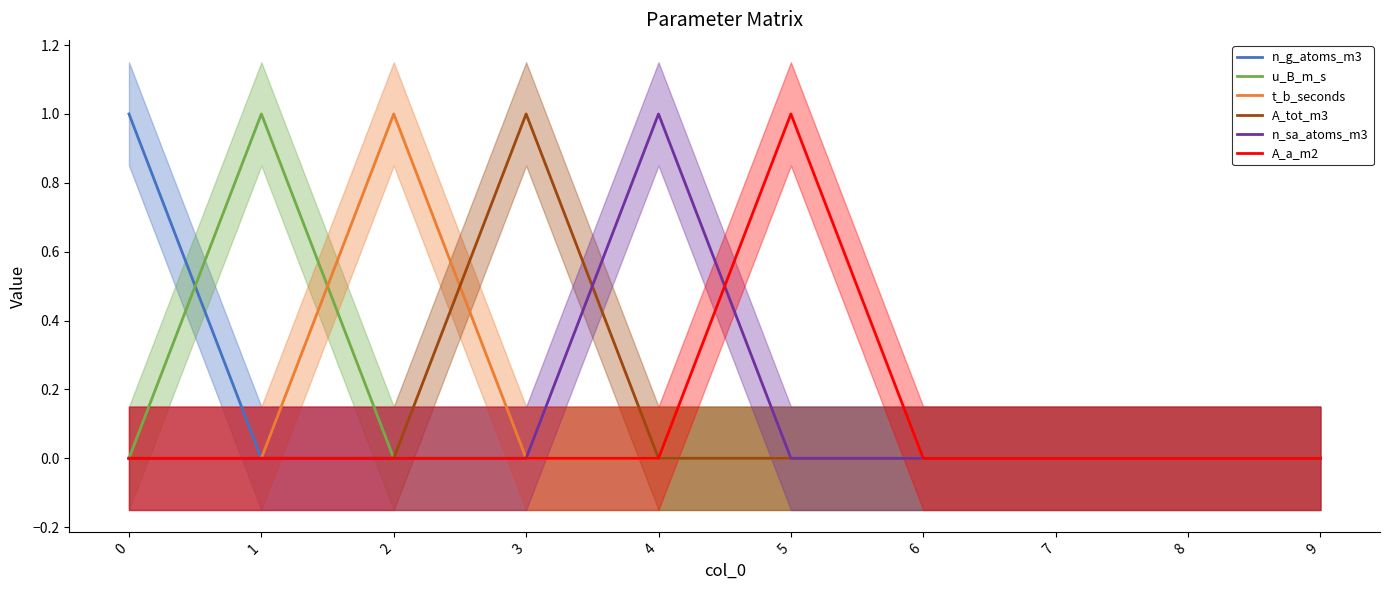

Reading left to right, extract all data points from this chart.

n_g_atoms_m3: 0=1	1=0	2=0	3=0	4=0	5=0	6=0	7=0	8=0	9=0
u_B_m_s: 0=0	1=1	2=0	3=0	4=0	5=0	6=0	7=0	8=0	9=0
t_b_seconds: 0=0	1=0	2=1	3=0	4=0	5=0	6=0	7=0	8=0	9=0
A_tot_m3: 0=0	1=0	2=0	3=1	4=0	5=0	6=0	7=0	8=0	9=0
n_sa_atoms_m3: 0=0	1=0	2=0	3=0	4=1	5=0	6=0	7=0	8=0	9=0
A_a_m2: 0=0	1=0	2=0	3=0	4=0	5=1	6=0	7=0	8=0	9=0